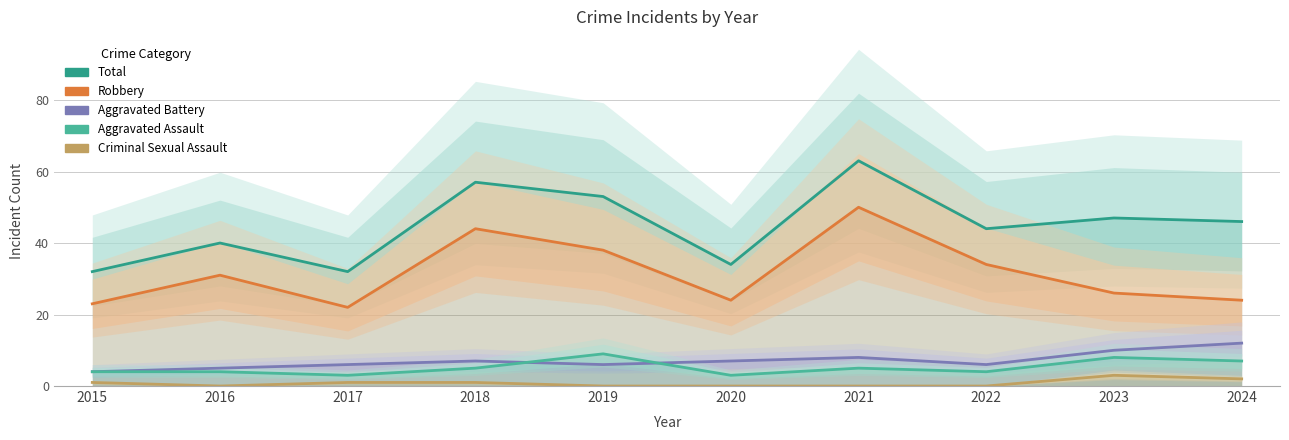

Between 2016 and 2023, which series saw the biggest shift?

Total